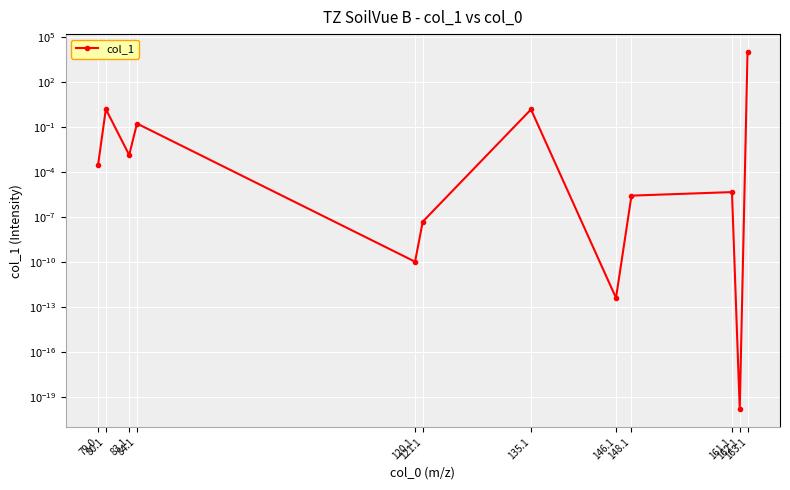

Reading left to right, list all the values displayed in this chart.

79.0=0.0	80.1=1.5	83.1=0.0	84.1=0.2	120.1=0.0	121.1=0.0	135.1=1.5	146.1=0.0	148.1=0.0	161.1=0.0	162.1=0.0	163.1=10000.0